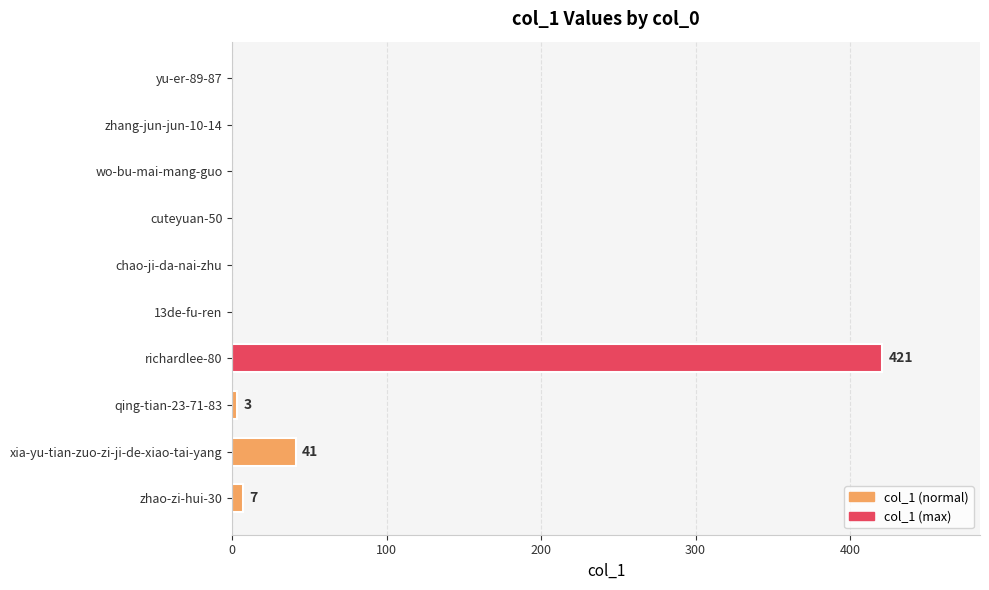

What is the change in value from xia-yu-tian-zuo-zi-ji-de-xiao-tai-yang to chao-ji-da-nai-zhu?

-41